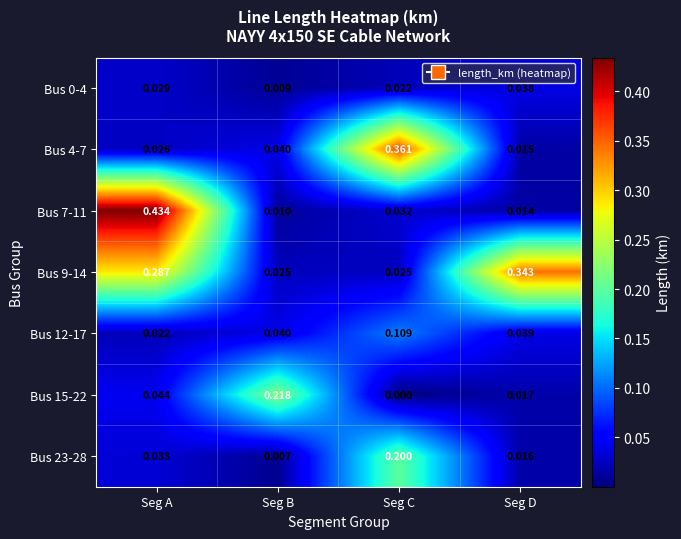

At which category is the sum across all series the highest?

Seg A